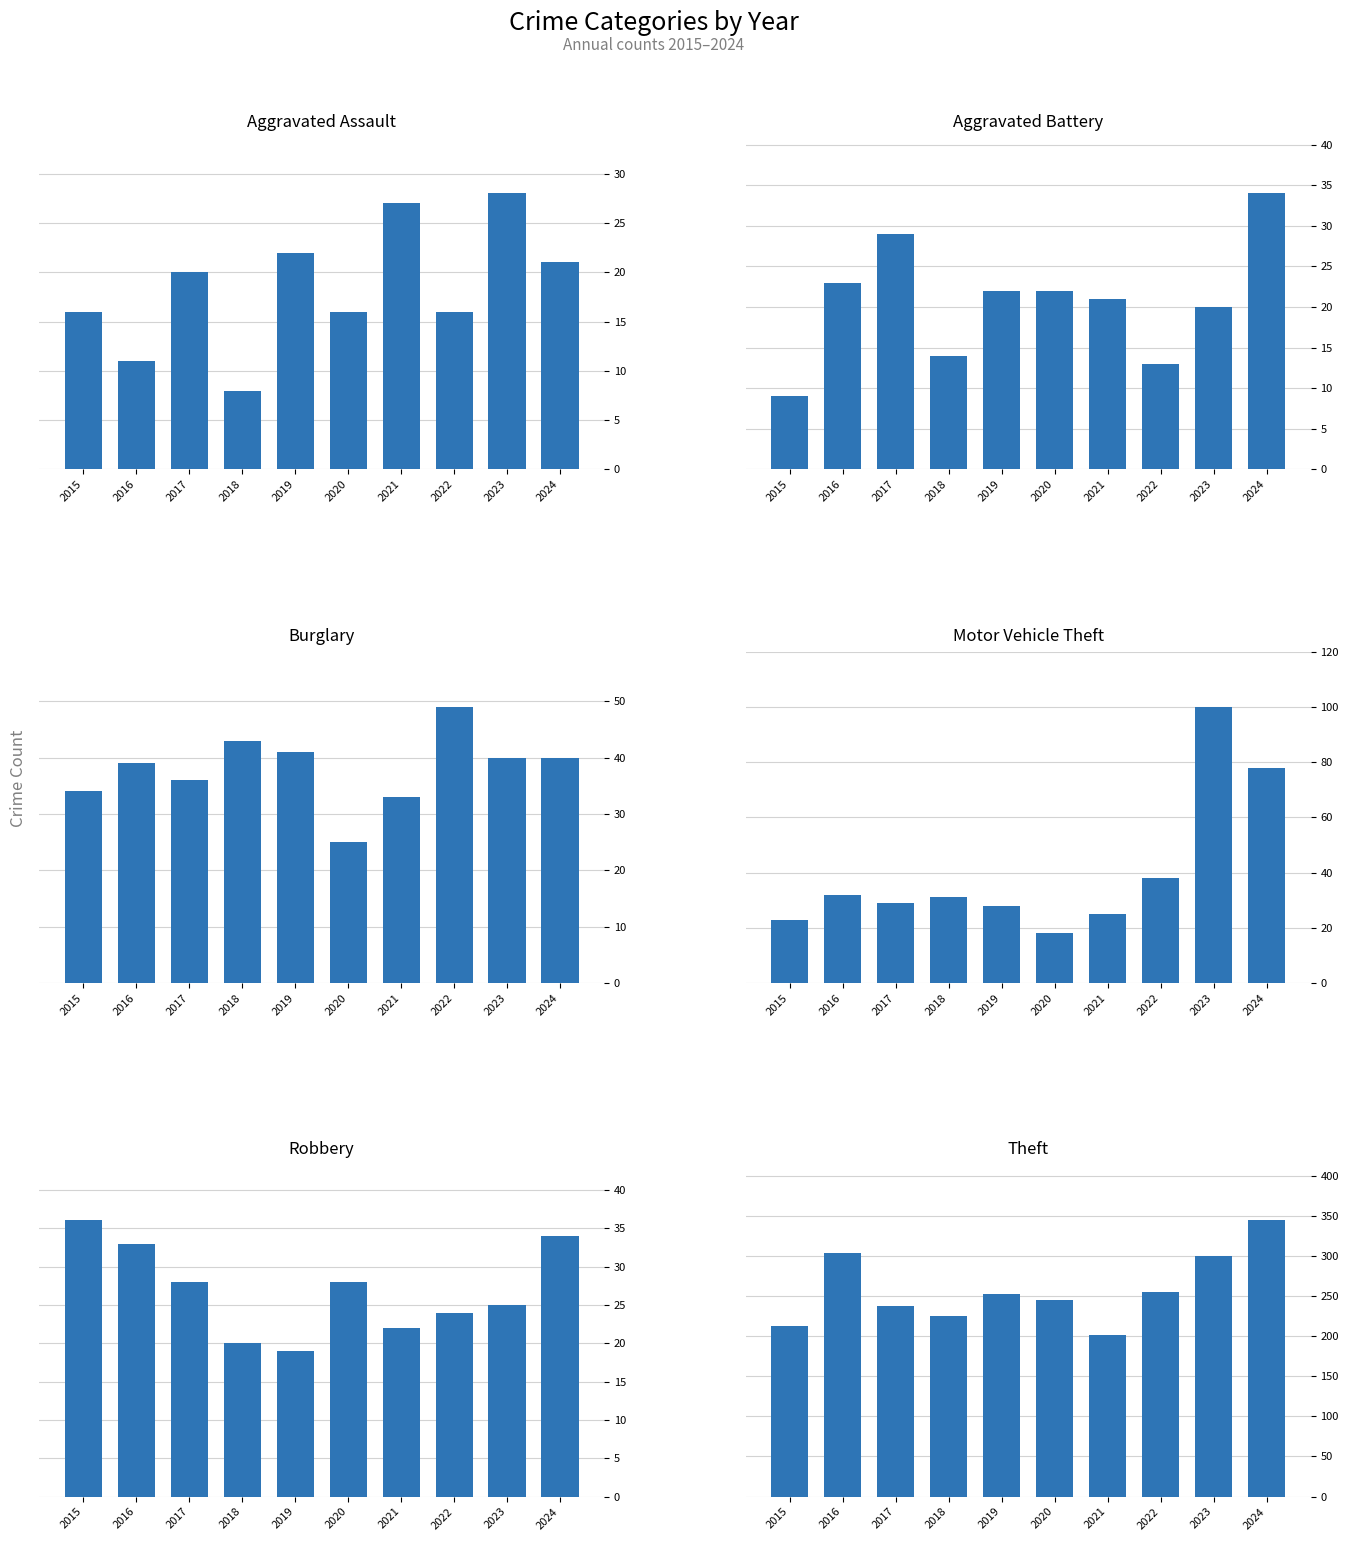

What is the highest value of the Robbery series?

36